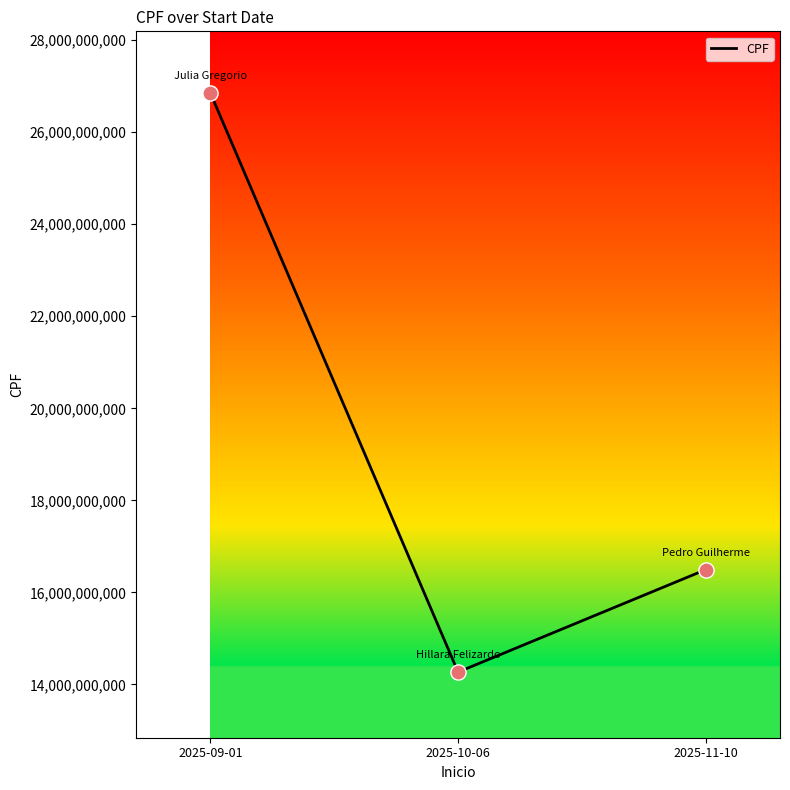

What is the change in value from 2025-09-01 to 2025-11-10?

-10356131175